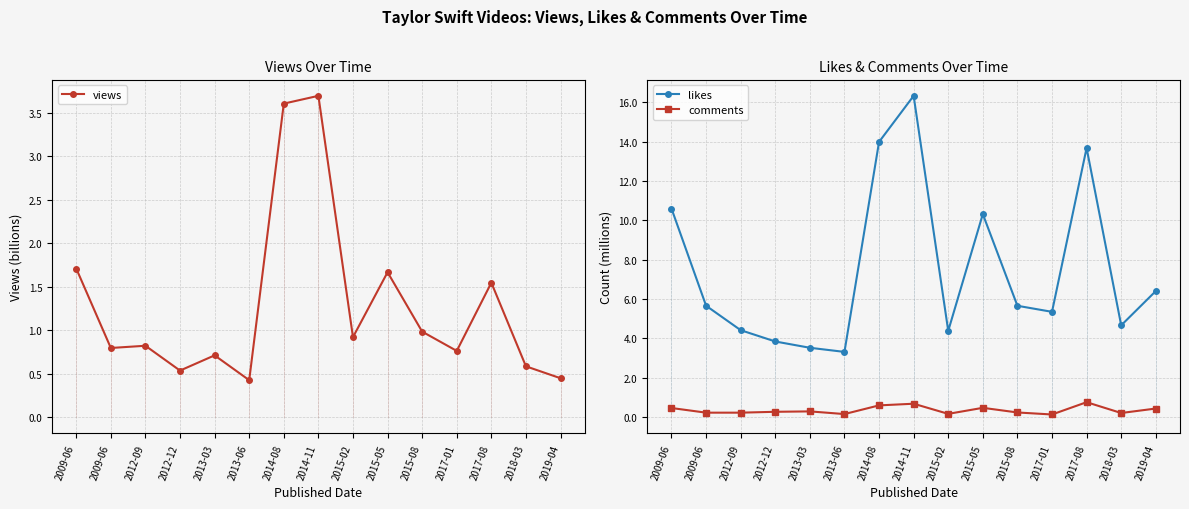

Reading left to right, list all the values displayed in this chart.

views: 1.7	0.8	0.8	0.5	0.7	0.4	3.6	3.7	0.9	1.7	1.0	0.8	1.5	0.6	0.4
likes: 10.6	5.7	4.4	3.8	3.5	3.3	14.0	16.3	4.4	10.3	5.7	5.4	13.7	4.7	6.4
comments: 0.5	0.2	0.2	0.3	0.3	0.2	0.6	0.7	0.2	0.5	0.2	0.1	0.8	0.2	0.4